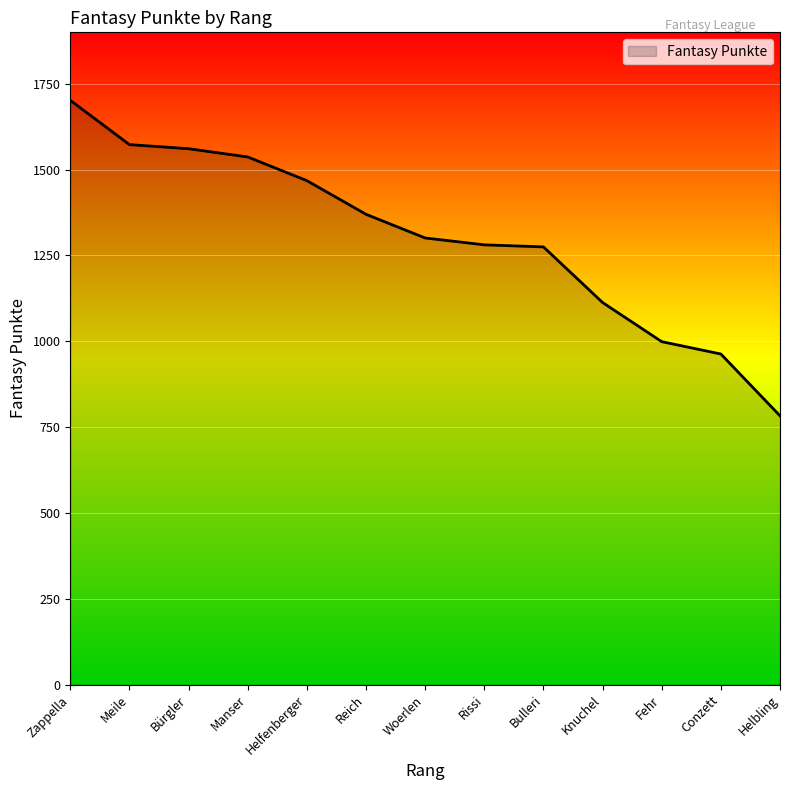

How many values are below 1301?

6